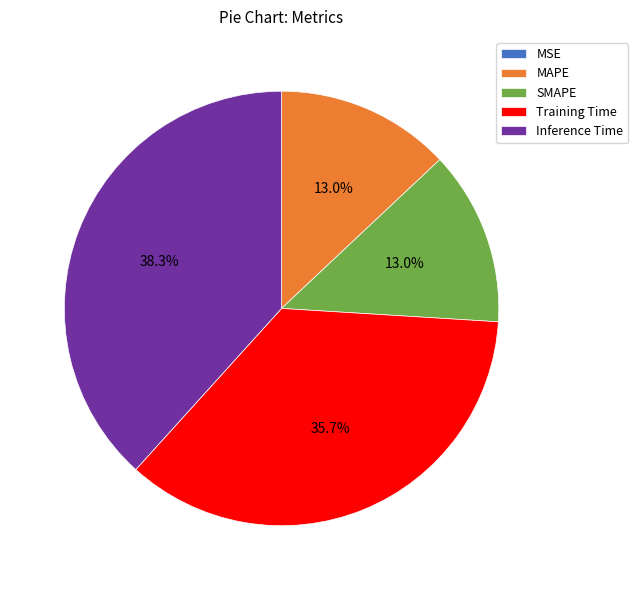

Is there any slice that represents more than half of the pie?

No